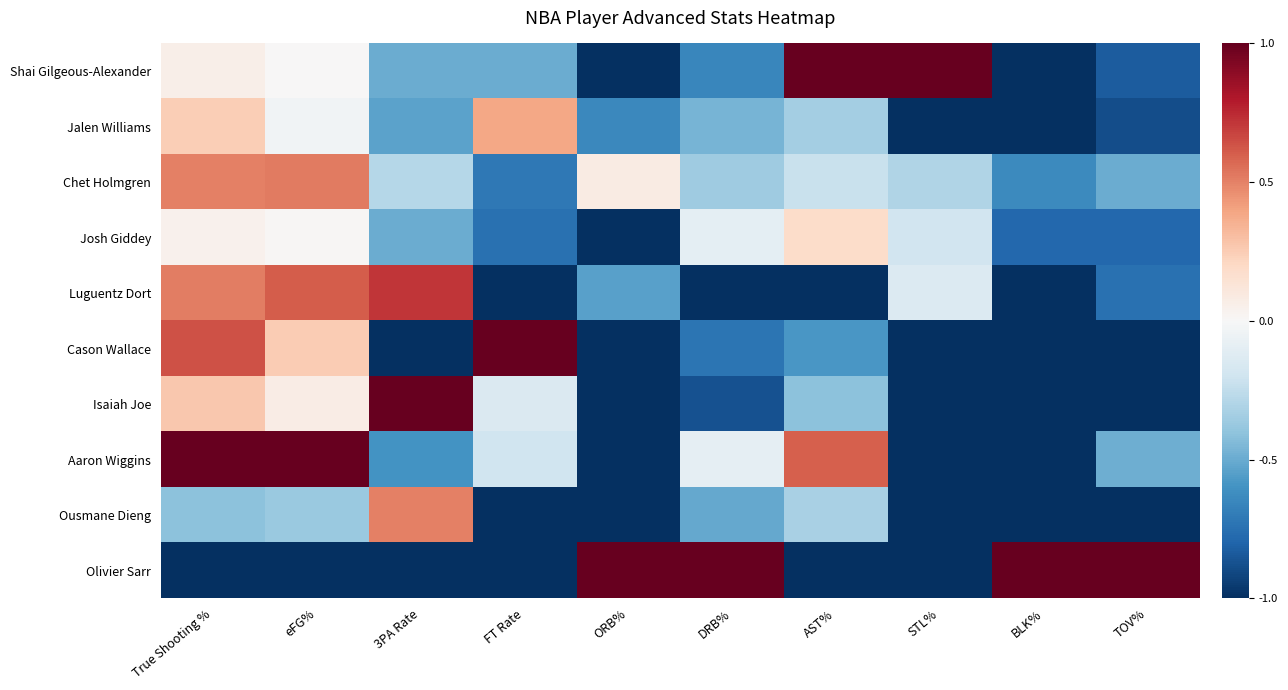

Reading left to right, what are all the values shown in this chart?

Shai Gilgeous-Alexander: True Shooting %=0.1	eFG%=0.0	3PA Rate=-0.5	FT Rate=-0.5	ORB%=-1.0	DRB%=-0.7	AST%=1.0	STL%=1.0	BLK%=-1.0	TOV%=-0.8
Jalen Williams: True Shooting %=0.2	eFG%=-0.0	3PA Rate=-0.5	FT Rate=0.4	ORB%=-0.6	DRB%=-0.5	AST%=-0.3	STL%=-1.0	BLK%=-1.0	TOV%=-0.9
Chet Holmgren: True Shooting %=0.5	eFG%=0.5	3PA Rate=-0.3	FT Rate=-0.7	ORB%=0.1	DRB%=-0.4	AST%=-0.2	STL%=-0.3	BLK%=-0.6	TOV%=-0.5
Josh Giddey: True Shooting %=0.0	eFG%=0.0	3PA Rate=-0.5	FT Rate=-0.8	ORB%=-1.0	DRB%=-0.1	AST%=0.2	STL%=-0.2	BLK%=-0.8	TOV%=-0.8
Luguentz Dort: True Shooting %=0.5	eFG%=0.6	3PA Rate=0.7	FT Rate=-1.0	ORB%=-0.5	DRB%=-1.0	AST%=-1.0	STL%=-0.1	BLK%=-1.0	TOV%=-0.8
Cason Wallace: True Shooting %=0.6	eFG%=0.2	3PA Rate=-1.0	FT Rate=1.0	ORB%=-1.0	DRB%=-0.7	AST%=-0.6	STL%=-1.0	BLK%=-1.0	TOV%=-1.0
Isaiah Joe: True Shooting %=0.3	eFG%=0.1	3PA Rate=1.0	FT Rate=-0.1	ORB%=-1.0	DRB%=-0.9	AST%=-0.4	STL%=-1.0	BLK%=-1.0	TOV%=-1.0
Aaron Wiggins: True Shooting %=1.0	eFG%=1.0	3PA Rate=-0.6	FT Rate=-0.2	ORB%=-1.0	DRB%=-0.1	AST%=0.6	STL%=-1.0	BLK%=-1.0	TOV%=-0.5
Ousmane Dieng: True Shooting %=-0.4	eFG%=-0.4	3PA Rate=0.5	FT Rate=-1.0	ORB%=-1.0	DRB%=-0.5	AST%=-0.3	STL%=-1.0	BLK%=-1.0	TOV%=-1.0
Olivier Sarr: True Shooting %=-1.0	eFG%=-1.0	3PA Rate=-1.0	FT Rate=-1.0	ORB%=1.0	DRB%=1.0	AST%=-1.0	STL%=-1.0	BLK%=1.0	TOV%=1.0